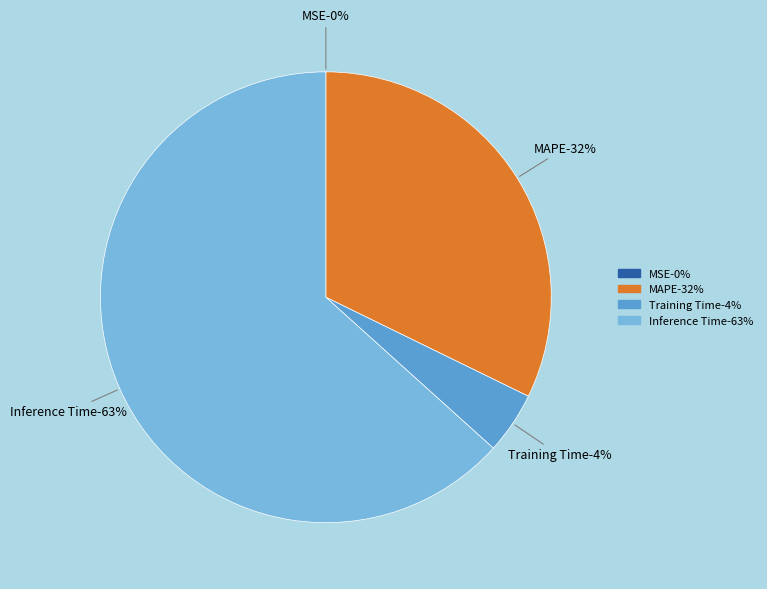

How much of the chart is everything except MSE?

100.0%